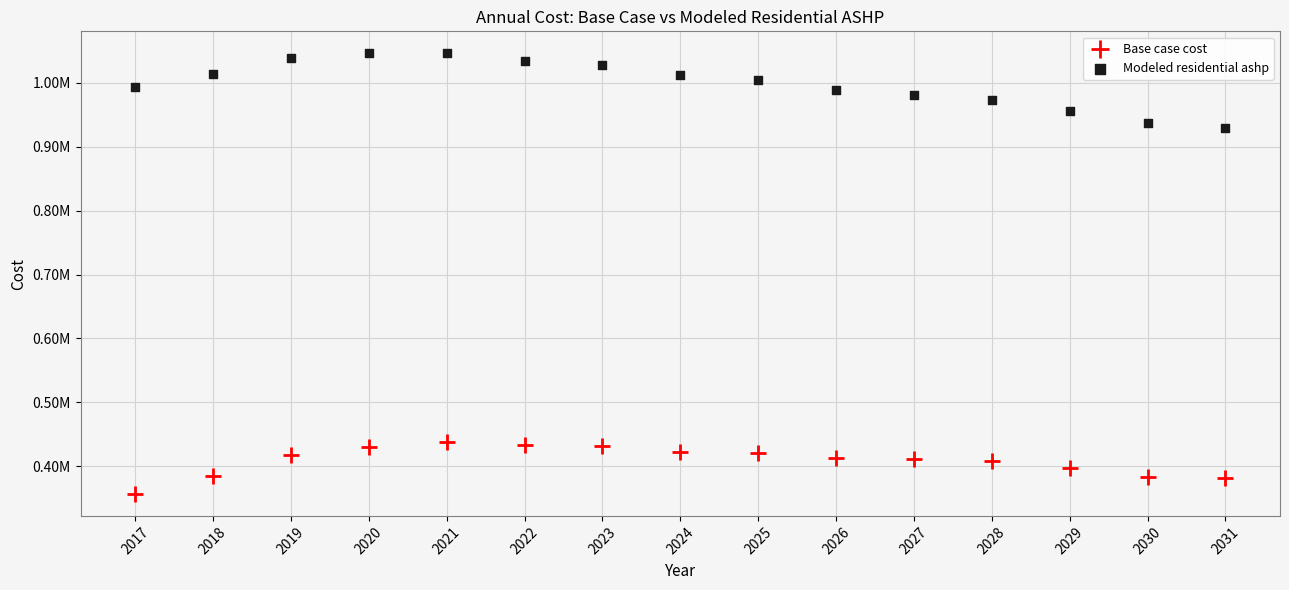

What are all the series names shown in the legend?

Base case cost, Modeled residential ashp